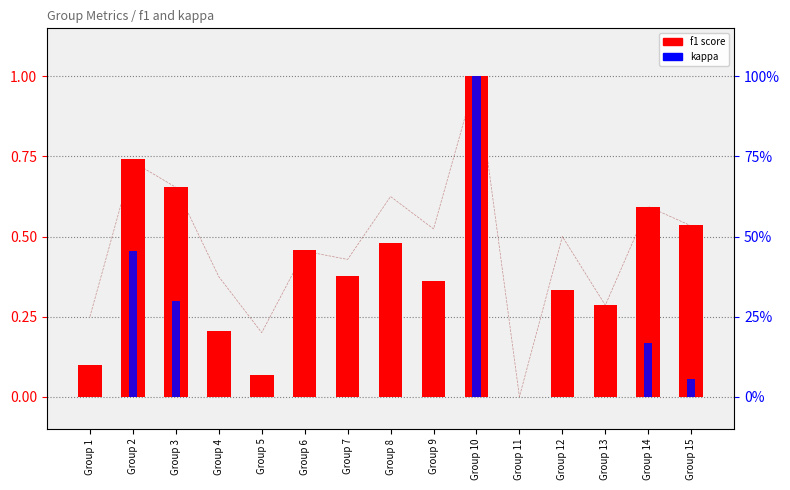

What is the difference between the accuracy values at Group 9 and Group 10?

0.5